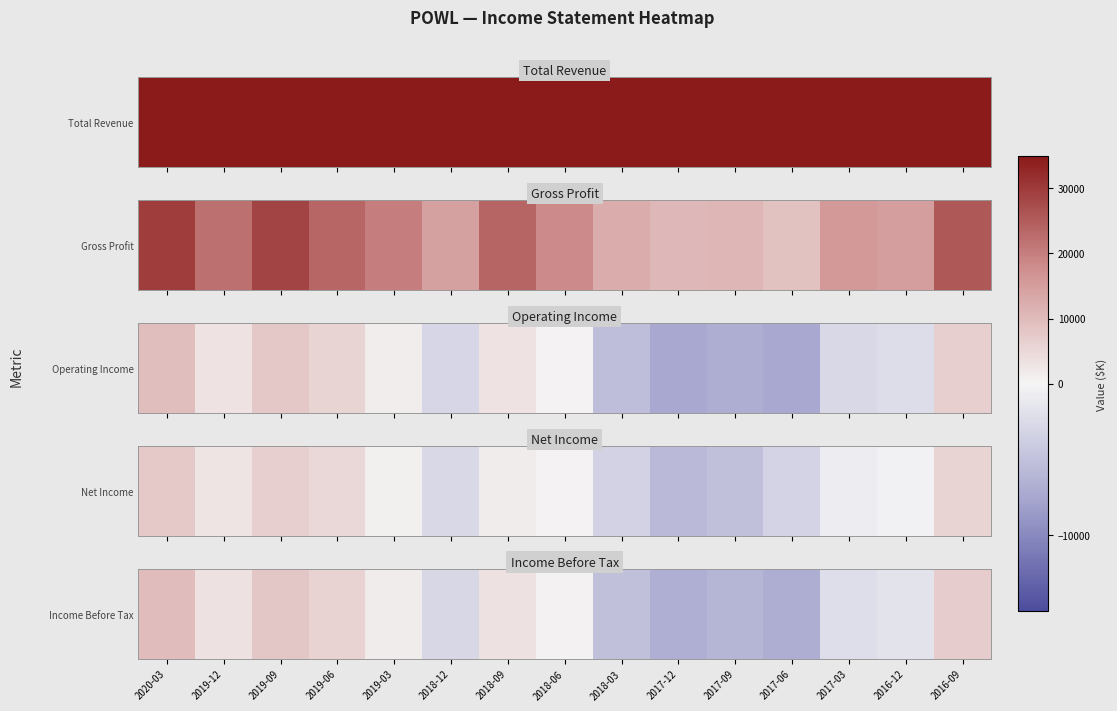

How many data points does each series have?

15